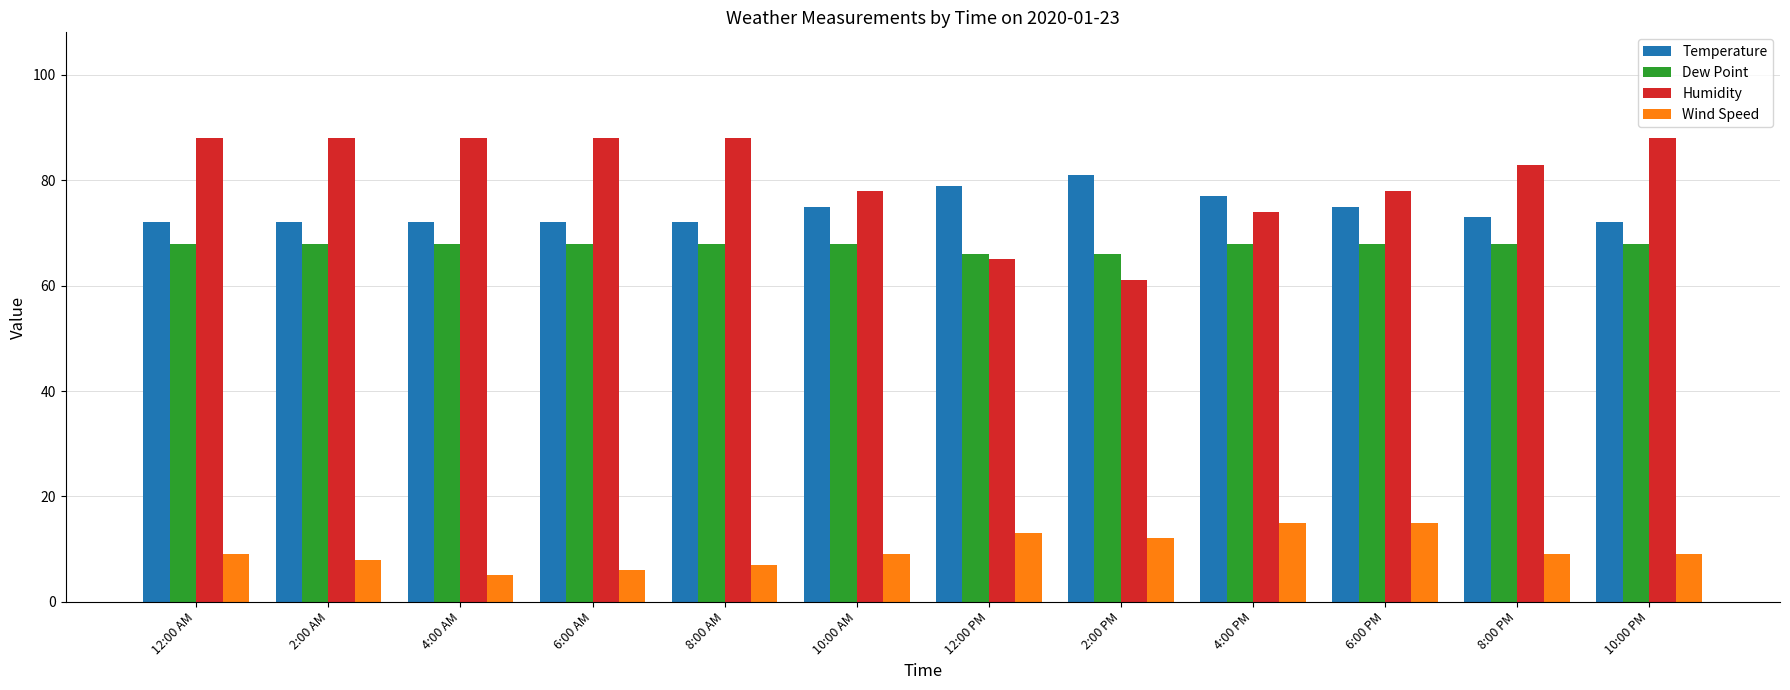

The value of Dew Point at 2:00 PM is 109. True or false?

False